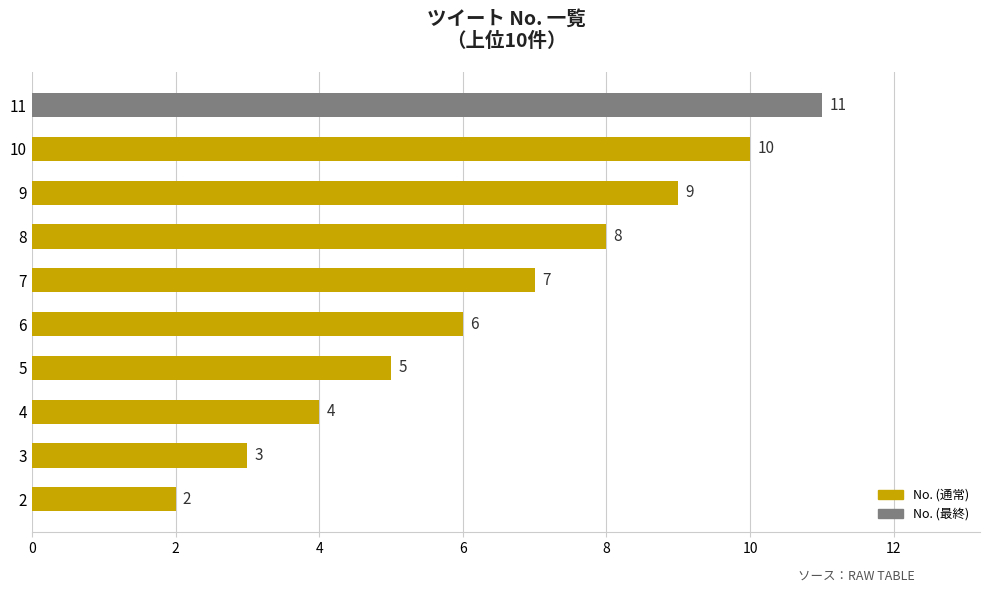

What is the difference between the second highest and second lowest values?

7